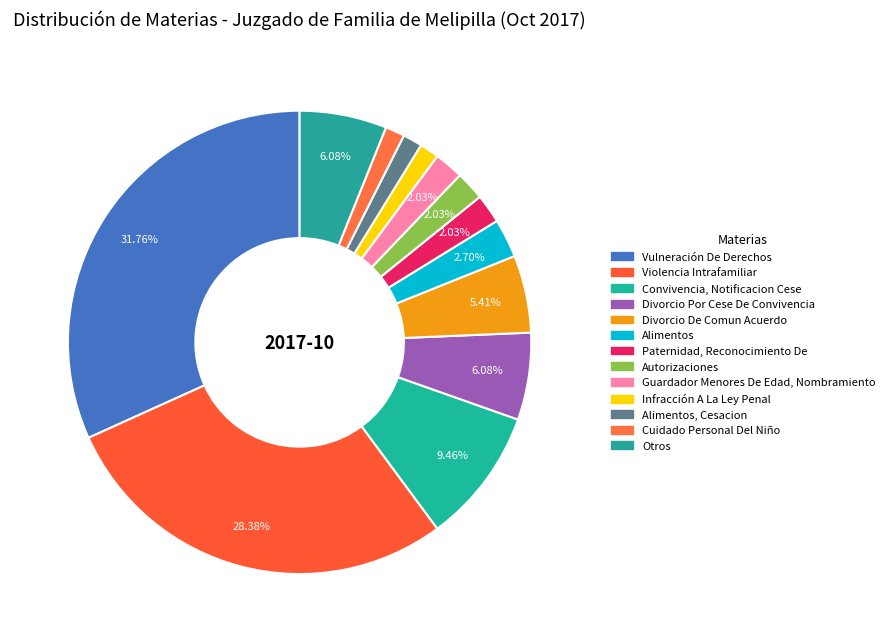

How many segments does this pie chart have?

13